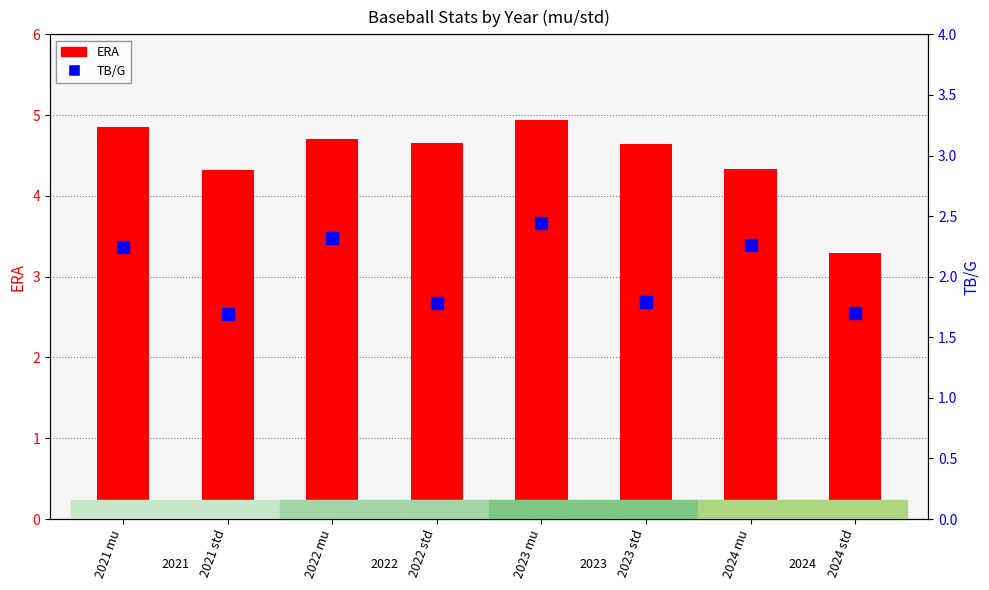

Read the TB/G value at 2024 std.

1.7